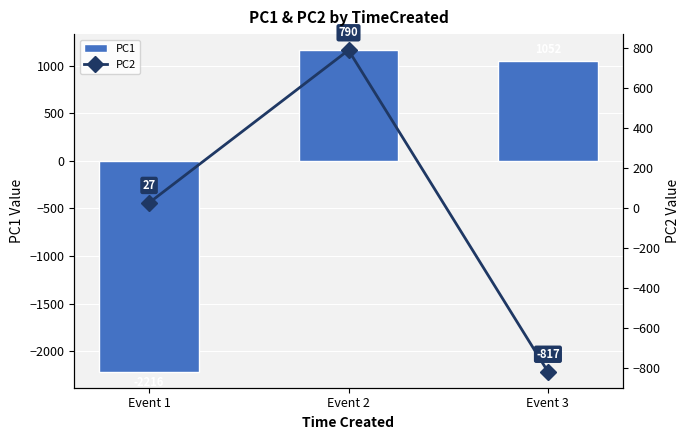

Which category has the lowest value in the PC2 series?

Event 3